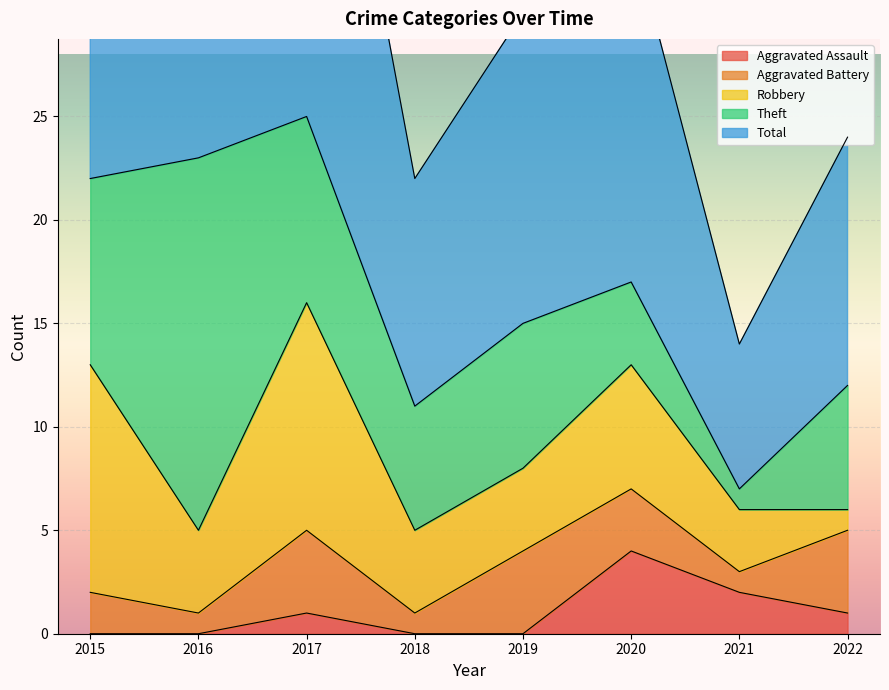

What value does the Theft series have at 2022, to the nearest 5?

5